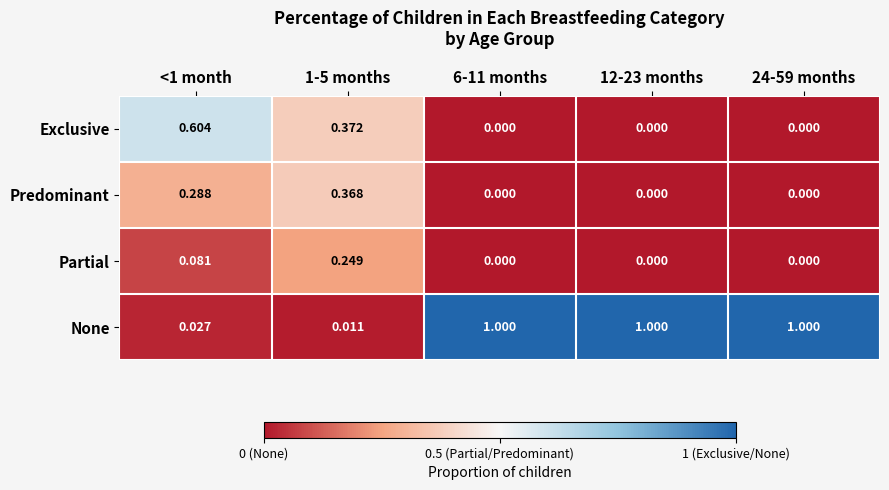

List the series in order of their peak value, highest first.

None, Exclusive, Predominant, Partial